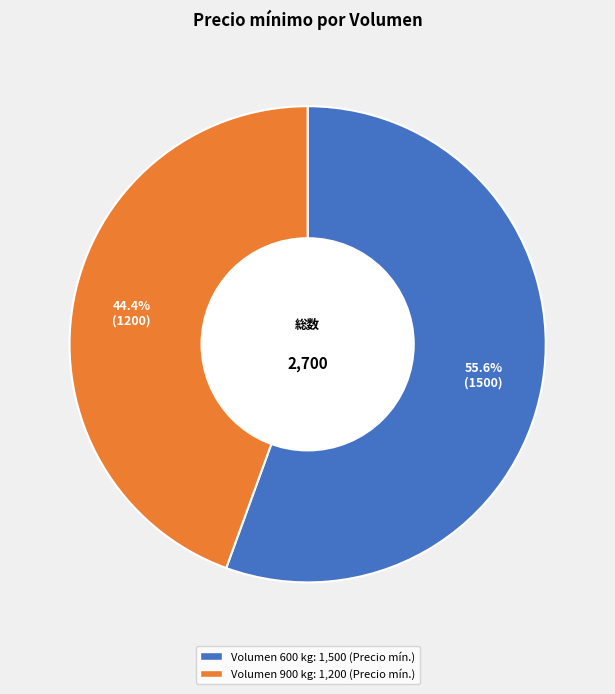

Does any single category account for the majority?

Yes